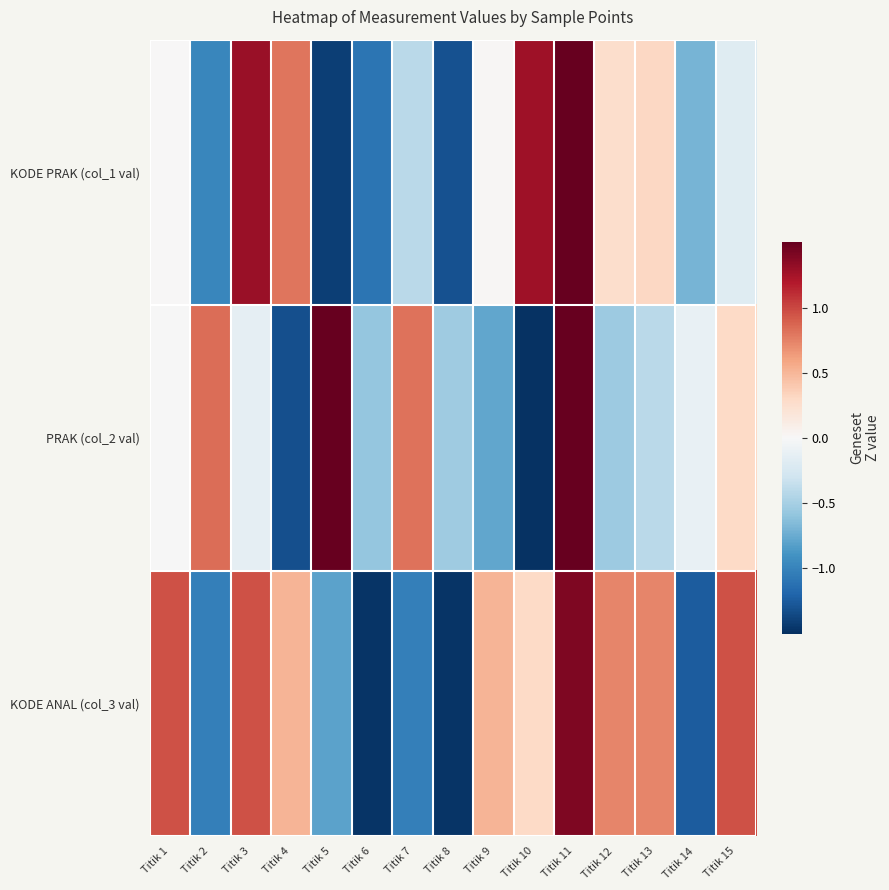

Which label corresponds to the largest value in the chart?

Titik 11